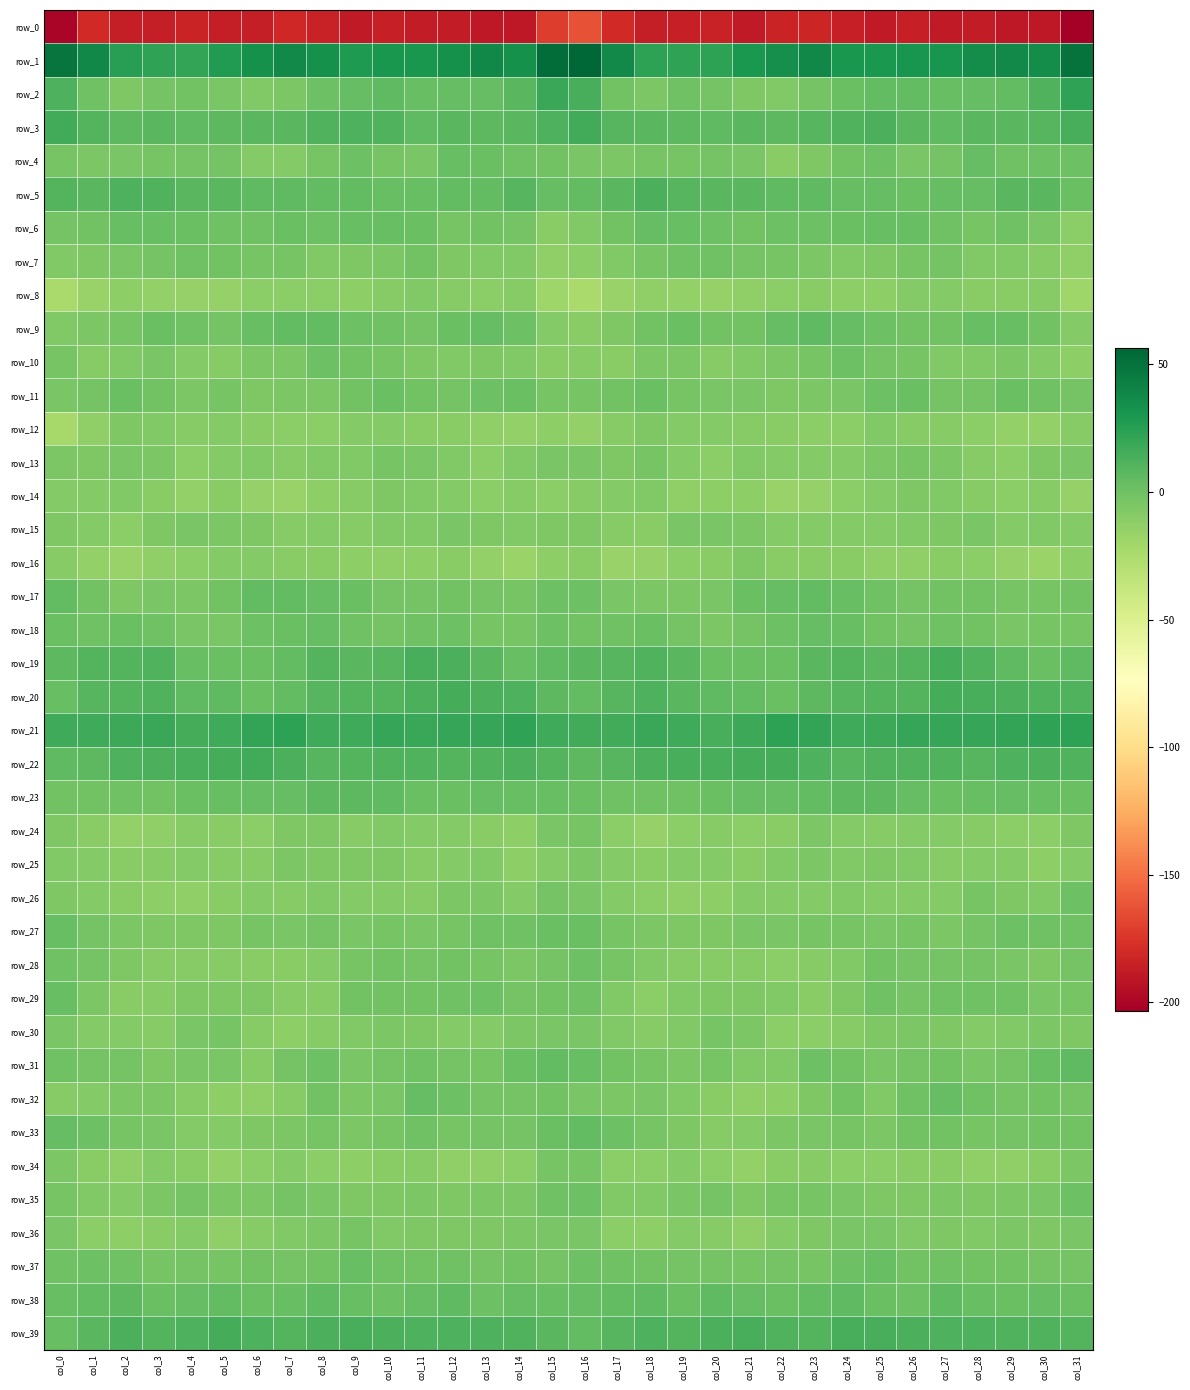

Reading right to left, transcribe all the data shown in this chart.

row_0: -203.4	-189.5	-190.2	-187.8	-188.6	-186.1	-189.0	-185.9	-182.3	-183.8	-188.6	-184.2	-185.5	-187.0	-180.1	-162.2	-171.3	-189.8	-189.5	-187.8	-188.1	-186.1	-189.1	-184.6	-181.5	-186.6	-187.0	-184.0	-186.9	-186.5	-180.9	-200.0
row_1: 49.7	35.1	37.7	35.7	31.1	31.0	29.1	30.5	38.2	34.8	29.8	23.0	22.3	23.4	37.0	56.3	53.1	33.9	38.9	33.0	30.8	30.7	28.3	33.6	37.9	33.6	27.2	21.7	22.5	25.4	39.0	49.1
row_2: 22.7	10.8	5.1	4.2	2.7	4.7	5.5	2.1	-2.0	-7.1	-6.0	-2.3	-0.4	-4.9	-1.5	14.6	19.6	7.7	4.1	4.1	2.6	5.8	3.8	1.4	-4.8	-7.0	-4.3	-1.4	-1.6	-6.1	0.3	12.3
row_3: 14.0	8.6	8.3	7.6	6.5	8.5	13.2	11.4	8.7	7.3	7.9	5.7	7.2	7.8	8.8	15.8	12.1	8.5	7.5	8.1	6.1	10.9	12.4	11.1	7.7	8.0	7.2	5.9	7.6	7.3	9.9	15.9
row_4: 0.8	0.6	0.3	3.7	-1.6	-4.6	0.9	-1.2	-6.3	-9.9	-3.8	-1.8	-2.8	-3.1	-5.5	-3.8	-0.9	0.1	1.7	3.0	-4.1	-2.7	0.8	-2.7	-8.6	-7.9	-2.3	-1.8	-3.3	-3.8	-5.4	-3.0
row_5: 2.2	8.4	7.6	4.3	4.2	2.3	4.3	4.5	5.5	5.7	7.7	8.0	9.1	13.3	8.2	5.5	4.1	9.5	5.4	4.6	3.4	2.6	4.8	4.6	5.8	6.4	8.1	7.9	10.9	12.6	8.2	10.0
row_6: -11.6	-4.6	0.1	-2.6	-0.1	3.5	2.5	2.2	1.1	1.1	-0.8	1.3	2.8	3.9	-1.3	-7.1	-10.4	-1.8	-0.6	-2.8	2.0	3.1	2.9	1.2	1.6	-0.2	0.3	1.6	3.4	3.1	-0.7	-1.8
row_7: -13.7	-8.9	-7.0	-7.1	-2.4	-2.9	-6.6	-6.8	-5.2	-3.4	-2.5	-0.3	0.0	-3.2	-7.1	-11.2	-13.0	-7.6	-7.2	-5.9	-1.3	-4.7	-6.2	-7.3	-3.5	-3.5	-1.6	0.2	-1.6	-3.7	-5.9	-7.5
row_8: -19.0	-9.5	-10.5	-10.5	-7.7	-8.6	-11.9	-12.1	-10.6	-11.5	-13.5	-15.2	-14.3	-13.2	-16.1	-22.9	-19.0	-8.7	-11.4	-9.2	-7.6	-9.5	-12.5	-11.5	-10.8	-11.5	-15.0	-14.9	-14.4	-12.5	-16.7	-23.0
row_9: -7.8	-0.7	3.1	3.2	-0.8	-1.4	0.9	3.7	5.6	4.3	-0.7	-1.1	2.1	-1.5	-6.4	-10.4	-8.2	1.1	3.7	2.1	-1.9	-0.1	1.4	5.1	5.3	2.9	-2.0	0.2	2.0	-3.4	-5.3	-6.8
row_10: -12.1	-8.5	-5.6	-6.8	-7.3	-3.1	-2.5	0.9	-3.3	-5.2	-7.6	-9.4	-5.2	-5.3	-10.4	-9.1	-10.2	-6.9	-5.7	-7.6	-5.8	-2.7	-1.4	0.7	-5.3	-5.3	-9.0	-8.2	-3.7	-7.5	-8.8	-3.3
row_11: -2.2	-0.3	1.6	-1.6	-1.7	1.8	0.5	-4.2	-5.2	-6.6	-3.9	-4.2	-2.8	1.5	-1.4	-2.7	-3.5	1.6	0.7	-2.2	-0.6	2.2	-1.4	-5.0	-5.5	-6.4	-3.1	-4.7	-0.7	1.5	-2.3	-3.8
row_12: -8.7	-13.9	-14.0	-11.7	-9.3	-9.6	-6.7	-10.7	-10.8	-10.7	-8.7	-8.6	-8.1	-6.6	-9.3	-14.3	-12.7	-13.9	-13.3	-10.2	-10.2	-8.1	-8.1	-11.1	-10.8	-9.8	-8.5	-8.7	-7.6	-6.1	-13.7	-22.4
row_13: -4.6	-5.7	-11.1	-9.2	-4.7	-2.7	-5.5	-7.8	-8.1	-8.2	-7.3	-10.7	-8.1	-3.4	-5.8	-4.0	-4.2	-7.5	-11.4	-7.3	-3.8	-3.0	-7.2	-7.4	-8.8	-7.1	-8.6	-11.1	-5.0	-4.5	-5.7	-4.7
row_14: -14.9	-8.8	-11.2	-9.4	-7.3	-6.1	-8.1	-11.4	-14.8	-16.2	-12.1	-12.0	-13.5	-7.2	-7.9	-9.4	-11.4	-8.8	-11.2	-8.3	-7.0	-6.3	-9.4	-12.5	-16.0	-15.2	-10.6	-13.9	-10.5	-7.5	-8.2	-7.8
row_15: -8.2	-7.3	-7.8	-4.1	-6.4	-6.8	-8.5	-8.6	-8.6	-8.4	-5.0	-4.4	-4.2	-9.9	-9.5	-6.3	-6.5	-7.6	-6.4	-4.4	-7.1	-7.0	-8.9	-8.5	-9.0	-6.5	-5.0	-3.8	-6.4	-11.0	-8.6	-6.0
row_16: -12.1	-17.0	-15.7	-11.4	-10.6	-13.5	-13.3	-10.7	-9.8	-10.1	-6.5	-10.7	-11.5	-15.4	-15.9	-10.6	-11.8	-17.1	-14.4	-10.2	-11.9	-13.7	-12.1	-10.0	-10.5	-8.0	-8.0	-11.1	-12.8	-16.7	-14.6	-8.9
row_17: -1.2	-3.2	-3.1	-1.4	-1.2	-2.4	0.2	3.2	4.7	4.3	2.0	-4.2	-5.2	-5.4	-4.0	0.9	0.9	-3.6	-2.5	-0.9	-1.8	-1.8	1.9	3.6	4.6	4.6	-1.0	-5.1	-4.5	-6.1	-1.0	5.5
row_18: -2.9	-2.7	-4.1	-0.6	0.4	-1.6	-1.1	3.5	3.5	0.8	-2.5	-4.6	-2.1	1.7	0.0	-1.0	1.0	-3.2	-3.5	0.7	-0.5	-1.8	0.2	4.3	2.1	0.6	-4.4	-4.2	0.1	1.6	-0.3	1.6
row_19: 6.2	2.2	6.3	10.8	14.7	10.5	7.8	10.2	8.1	1.7	2.4	1.8	8.0	11.4	9.2	8.2	5.8	2.6	8.2	12.8	13.9	9.0	8.3	10.4	5.5	1.6	2.0	2.9	11.0	10.0	10.1	6.9
row_20: 11.4	11.2	13.5	13.9	15.3	10.1	10.1	9.0	7.4	2.3	4.6	5.8	8.5	11.8	9.3	5.0	6.9	11.9	13.3	14.9	13.4	10.0	9.8	8.7	5.4	2.0	5.9	5.8	10.7	10.6	9.5	2.8
row_21: 23.1	22.2	21.2	20.1	19.8	19.9	18.4	17.0	21.0	22.9	18.7	14.5	17.5	19.7	16.6	16.1	17.4	22.0	20.4	20.0	19.5	20.1	16.9	17.6	22.9	21.5	16.9	14.9	19.3	18.1	17.3	16.9
row_22: 11.0	13.3	11.9	9.6	11.5	10.8	11.1	9.5	11.7	15.2	15.3	14.2	14.1	12.9	8.9	7.3	9.6	13.2	10.6	9.9	11.4	10.8	10.4	9.5	13.3	15.8	14.7	14.6	13.2	11.9	6.8	6.2
row_23: 2.2	3.2	3.9	3.1	2.0	4.2	6.8	7.0	5.1	3.9	3.5	2.2	-0.4	-0.4	-0.3	1.6	3.3	3.4	3.7	2.4	2.3	5.6	6.9	6.6	4.3	4.0	3.0	1.7	-1.4	-0.1	-1.4	-1.4
row_24: -6.5	-10.9	-11.6	-9.3	-8.2	-7.8	-8.9	-8.2	-4.9	-9.7	-11.2	-8.9	-11.2	-15.3	-11.5	-3.5	-4.5	-12.3	-10.6	-8.6	-8.3	-7.4	-9.5	-6.5	-6.1	-11.4	-10.2	-9.0	-13.4	-14.7	-10.5	-5.6
row_25: -7.8	-12.7	-8.2	-7.7	-8.8	-7.5	-5.7	-6.8	-4.6	-6.9	-9.8	-7.9	-8.5	-10.5	-8.6	-5.4	-8.3	-11.9	-7.4	-7.7	-9.4	-5.9	-6.1	-6.3	-4.7	-8.8	-9.3	-7.8	-9.3	-10.2	-8.6	-6.8
row_26: 0.7	-6.9	-6.6	-3.5	-8.4	-8.2	-8.6	-6.8	-8.5	-8.5	-8.3	-11.9	-13.2	-11.1	-8.6	-4.0	-2.2	-8.0	-4.6	-4.7	-9.3	-8.1	-8.0	-6.7	-9.1	-7.9	-9.8	-13.2	-12.0	-10.5	-8.3	-5.9
row_27: 0.4	-0.5	0.9	-1.7	-5.4	-2.7	-4.4	-2.8	-3.1	-4.2	-4.0	-6.4	-6.4	-5.5	-2.6	2.0	2.4	0.0	0.4	-3.3	-4.6	-3.4	-4.0	-2.4	-3.9	-3.2	-5.9	-6.4	-5.8	-4.9	-2.1	2.6
row_28: -2.3	-6.2	-3.8	-1.8	-2.1	-1.8	-1.2	-6.9	-9.3	-11.2	-9.6	-9.2	-9.4	-7.4	-3.2	0.6	-1.8	-5.6	-2.9	-1.5	-2.4	-1.3	-2.9	-8.3	-10.5	-10.3	-9.6	-8.9	-9.1	-6.2	-2.3	0.3
row_29: -3.4	-3.7	0.4	0.1	-0.4	-1.7	0.3	-6.5	-9.9	-7.3	-6.2	-6.1	-7.3	-10.8	-7.0	-0.1	-1.2	-2.0	0.7	-0.1	-1.3	-0.8	-1.5	-8.7	-9.5	-6.1	-6.4	-5.8	-9.6	-10.2	-4.8	2.7
row_30: -6.3	-5.5	-6.7	-8.6	-6.5	-5.6	-5.9	-9.0	-10.7	-11.5	-5.3	-3.4	-7.1	-9.0	-7.5	-4.3	-3.9	-4.7	-8.1	-7.7	-6.1	-5.6	-7.3	-9.6	-11.7	-9.7	-3.4	-4.2	-9.5	-8.0	-8.1	-4.5
row_31: 6.4	3.0	-1.9	-3.7	-0.6	-1.6	-3.8	-1.2	1.0	-7.6	-7.0	-3.3	-5.2	-3.2	-1.1	2.5	4.6	1.5	-3.3	-2.6	-0.5	-2.4	-3.9	0.8	-1.7	-9.2	-4.6	-3.6	-5.7	-1.9	-1.7	0.1
row_32: -2.1	-1.4	-2.1	-0.2	3.7	-0.4	-7.1	-1.0	-5.8	-12.3	-13.0	-10.7	-6.8	-3.9	-5.4	-4.3	-1.4	-1.9	-1.7	1.3	3.5	-3.7	-5.4	-0.9	-9.1	-12.9	-12.2	-9.5	-5.0	-4.6	-8.0	-9.4
row_33: -0.6	-1.4	-1.6	-3.2	-1.3	-1.1	-5.5	-3.0	-4.3	-5.3	-7.9	-8.8	-6.1	-3.2	1.0	4.9	2.1	-1.8	-1.9	-3.4	-0.2	-2.7	-5.3	-2.9	-4.6	-5.8	-8.5	-8.4	-4.4	-2.7	1.1	3.8
row_34: -4.8	-9.7	-13.2	-13.7	-10.6	-10.0	-11.4	-11.5	-9.0	-10.2	-13.9	-11.7	-8.1	-11.3	-11.1	-2.8	-3.3	-11.2	-13.7	-13.4	-9.5	-10.2	-12.2	-10.9	-8.6	-11.6	-13.8	-10.0	-8.1	-13.4	-10.3	-4.8
row_35: 0.6	-4.5	-4.8	-6.5	-5.2	-6.5	-6.1	-4.4	-2.8	-3.6	-6.0	-1.8	-4.1	-7.0	-7.1	0.7	0.4	-4.6	-5.6	-6.3	-5.4	-6.6	-5.8	-3.7	-2.3	-4.7	-5.0	-1.7	-5.6	-7.8	-7.3	-3.5
row_36: -3.8	-6.2	-5.6	-6.7	-6.3	-7.5	-4.5	-3.9	-6.4	-8.2	-12.8	-9.4	-8.3	-12.2	-11.6	-4.3	-4.0	-5.5	-6.5	-6.5	-6.5	-7.5	-3.3	-5.0	-6.8	-9.7	-12.9	-7.7	-10.3	-12.5	-10.8	-4.1
row_37: -2.3	-1.9	-1.3	-0.7	0.1	-1.1	2.8	0.8	-2.8	-1.6	-2.8	-1.9	-2.5	-1.2	0.3	1.0	-1.8	-1.1	-1.6	0.3	-0.8	-0.1	3.2	-1.2	-2.4	-1.4	-3.0	-1.6	-2.7	-0.4	0.6	-0.0
row_38: 2.0	3.9	2.2	3.4	6.0	1.4	1.6	6.0	4.8	2.0	3.6	5.8	2.2	5.8	5.1	4.3	3.4	3.9	1.5	5.6	4.3	0.8	3.3	6.5	3.3	2.2	5.2	4.5	2.5	7.2	4.5	2.7
row_39: 9.9	11.0	11.4	12.5	11.9	12.8	13.9	14.1	10.5	10.8	14.4	13.4	10.5	12.0	8.9	5.4	7.7	11.0	12.0	12.4	11.8	13.3	14.4	13.0	10.2	12.2	14.8	12.1	10.3	12.9	7.8	2.9